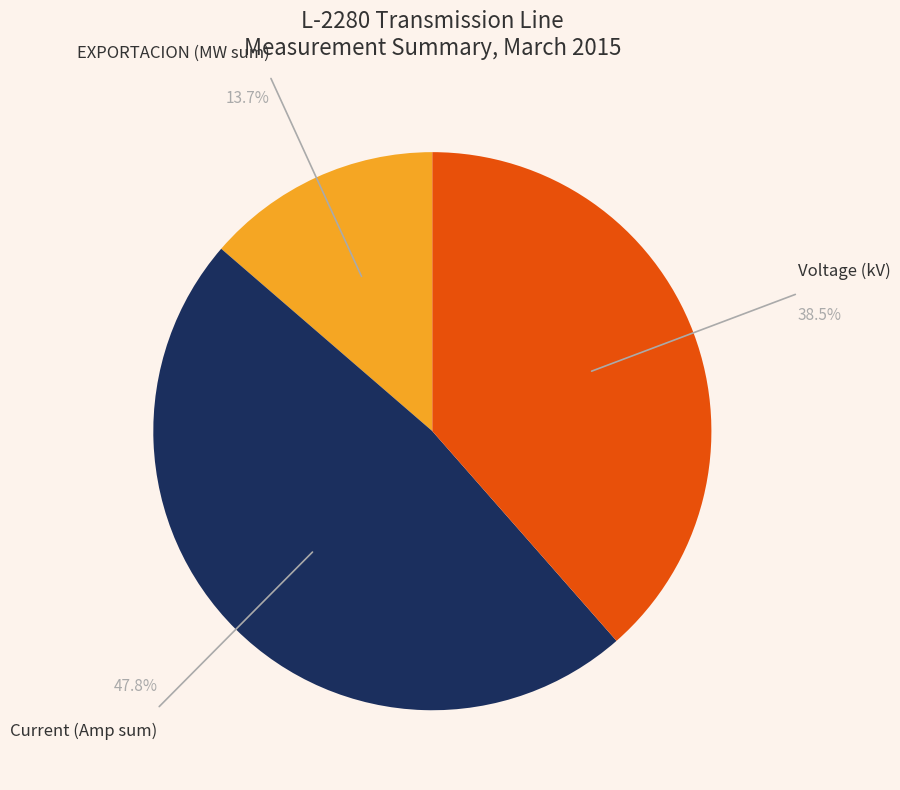

Is there a majority slice in this chart?

No